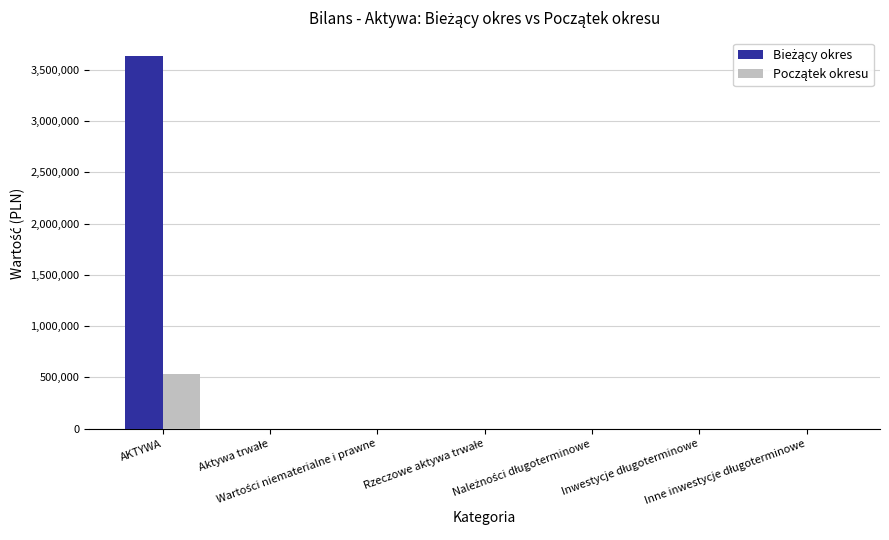

Does the chart contain stacked bars?

No